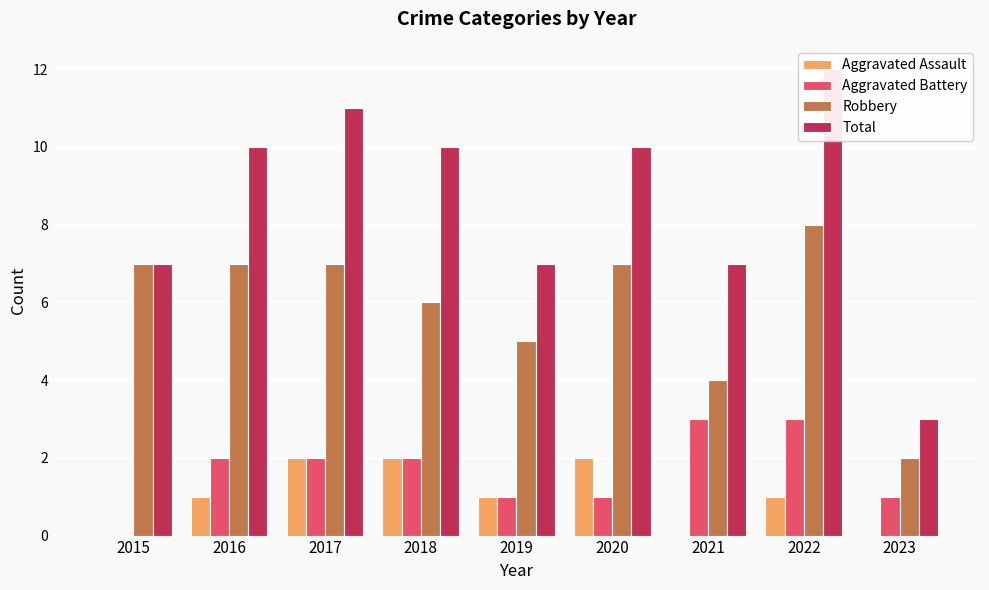

How many Aggravated Battery values are between 1 and 2?

6